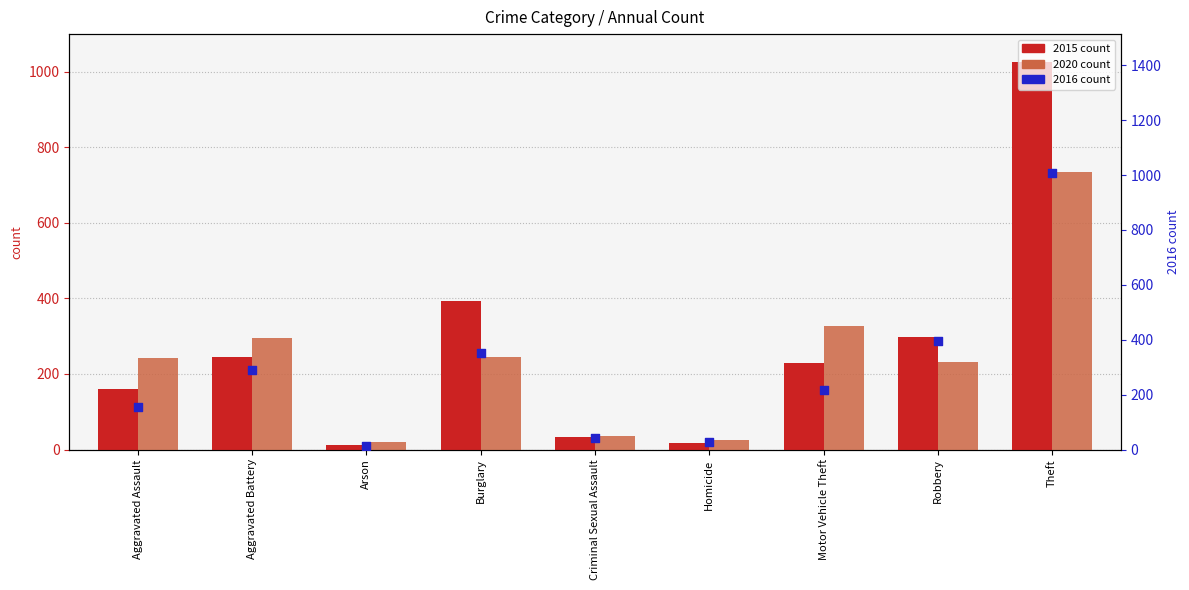

At which category is the sum across all series the highest?

Theft